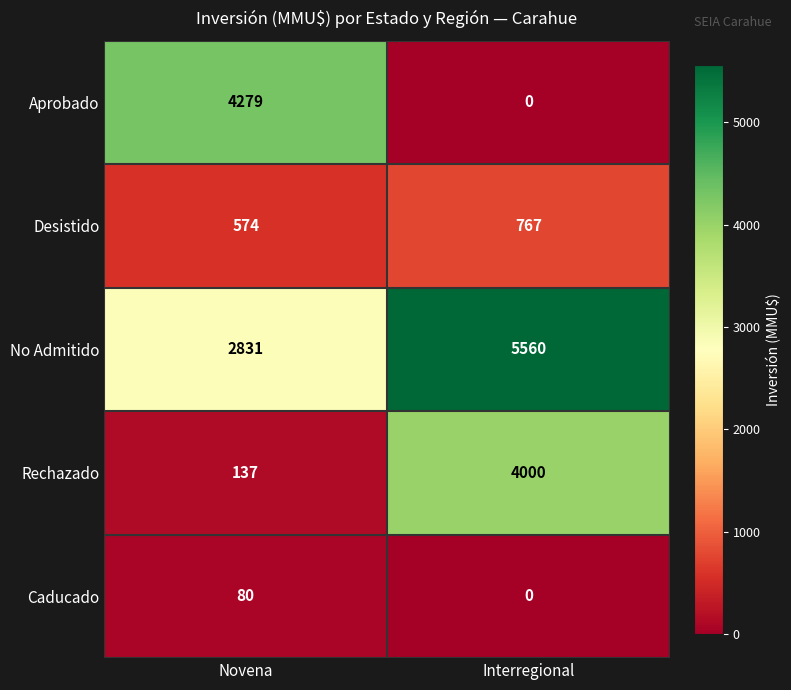

At which label is Rechazado closest to 2068?

Novena